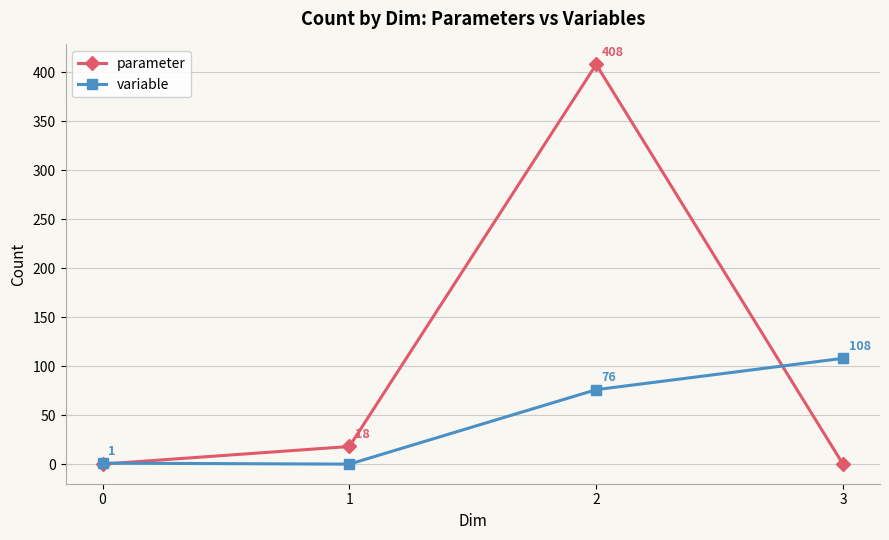

Does the chart have visible grid lines?

Yes